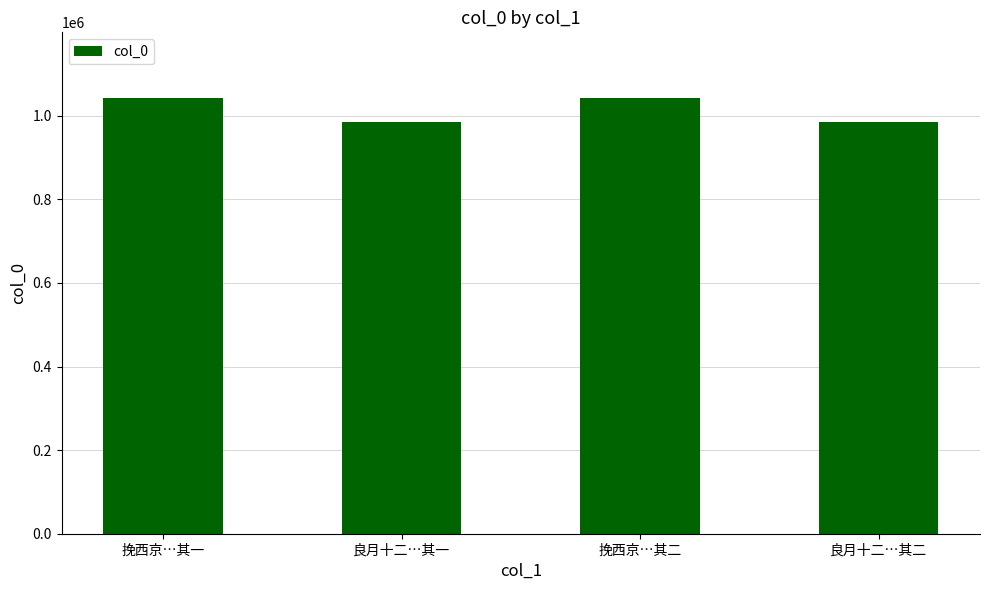

What is the maximum value shown in the chart?

1043246